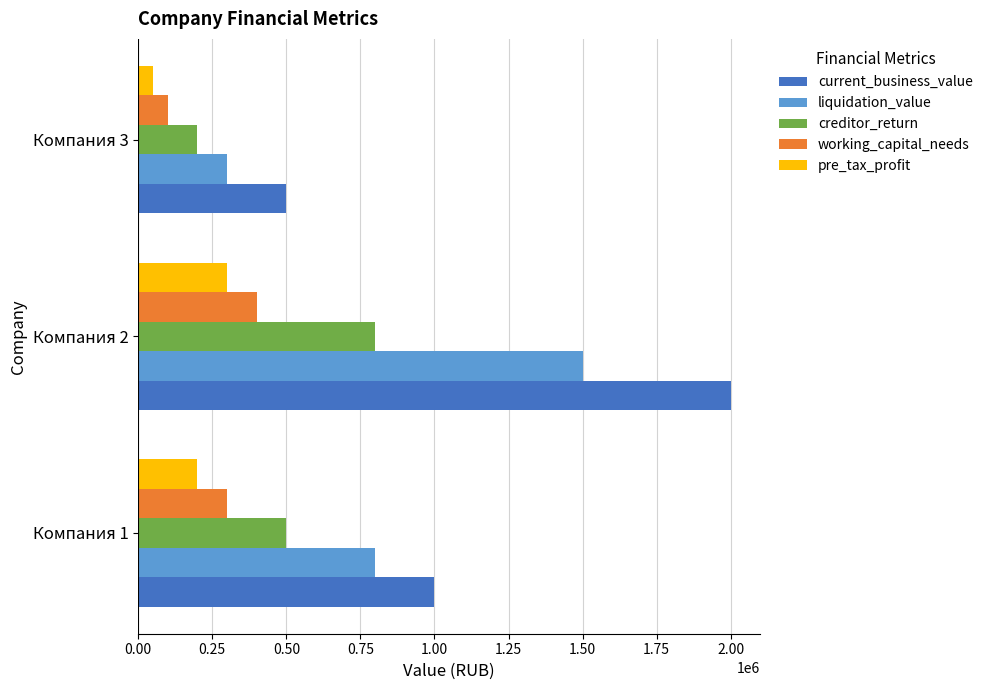

Read the creditor_return value at Компания 2, to the nearest 50.

800000